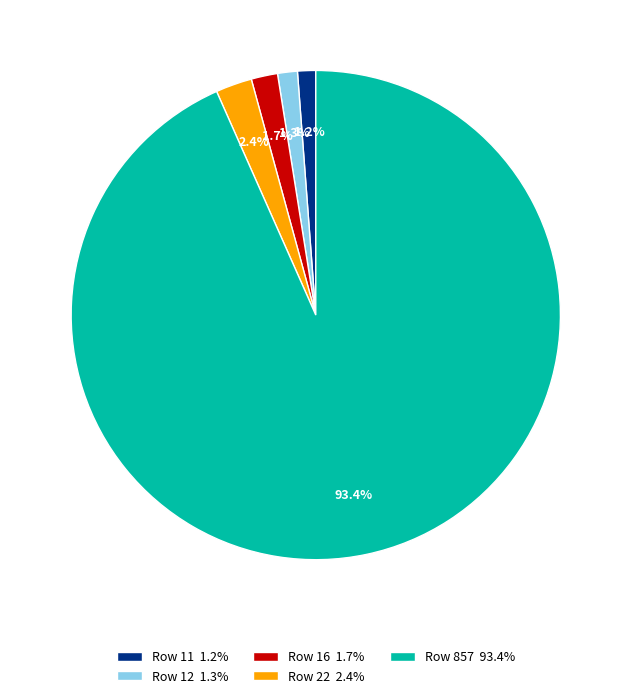

What is the largest slice in the pie chart?

Row 857 93.4%